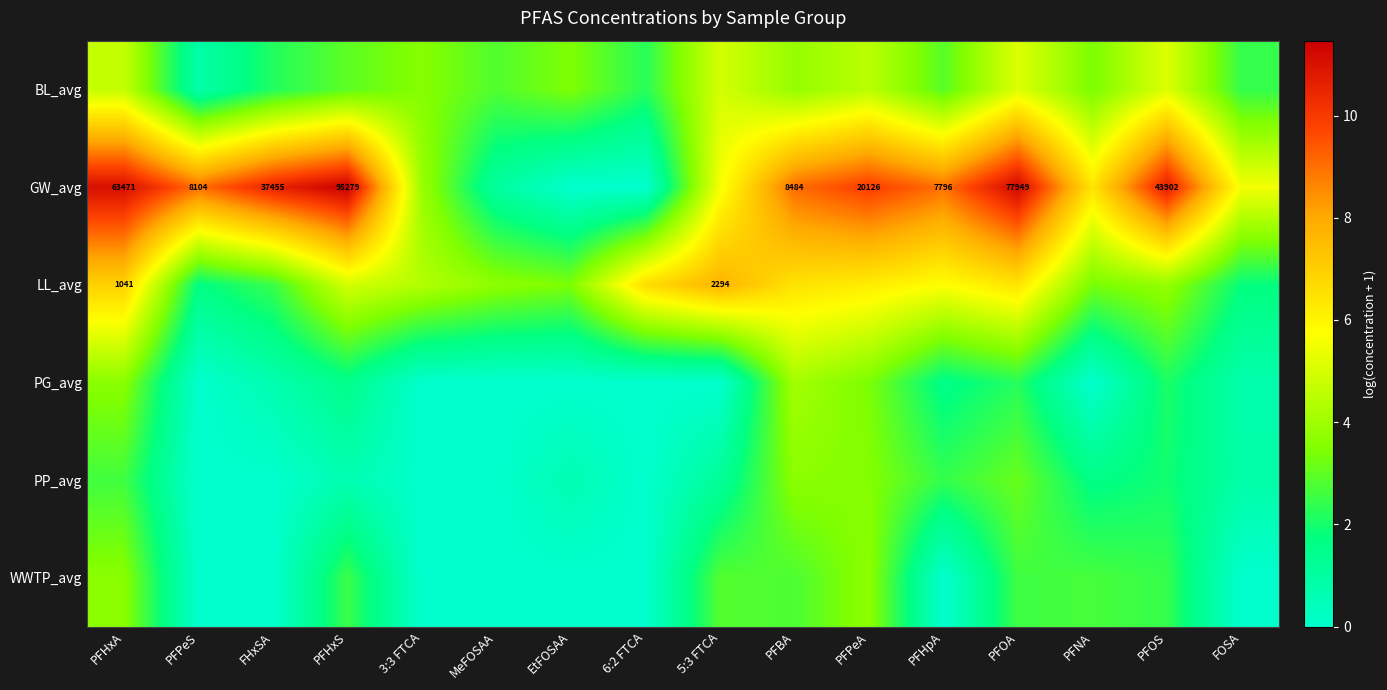

Which has a higher value, PFHxS or PFOA?

PFOA